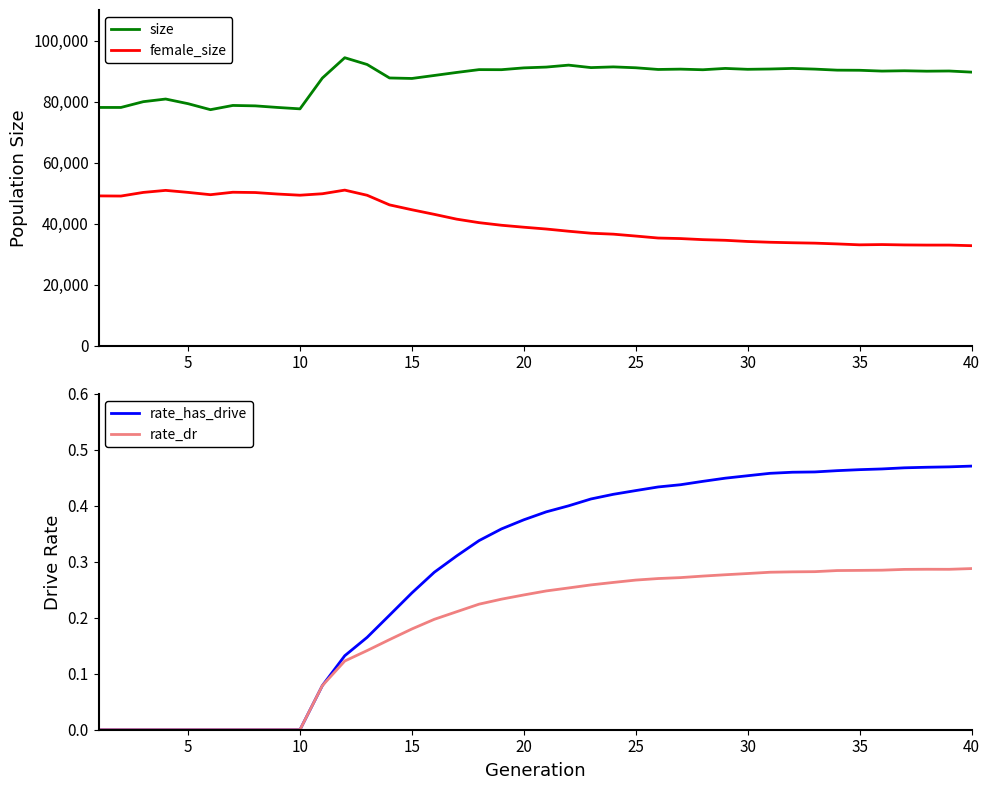

What is the maximum value for female_size?

50988